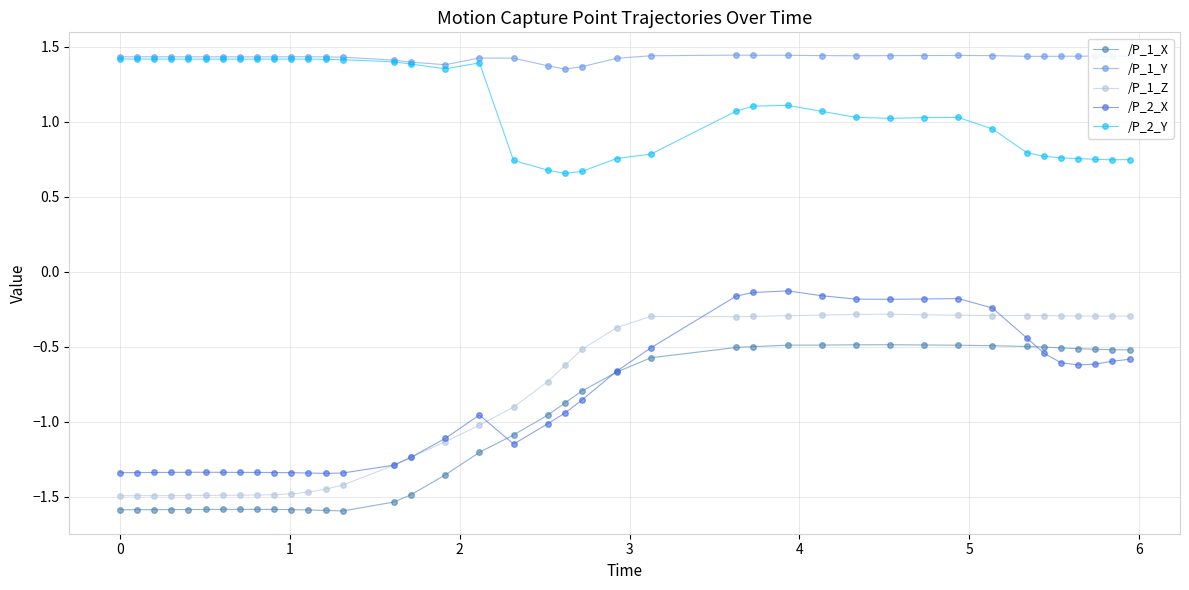

True or false: /P_1_Y and /P_2_X cross at least once.

False